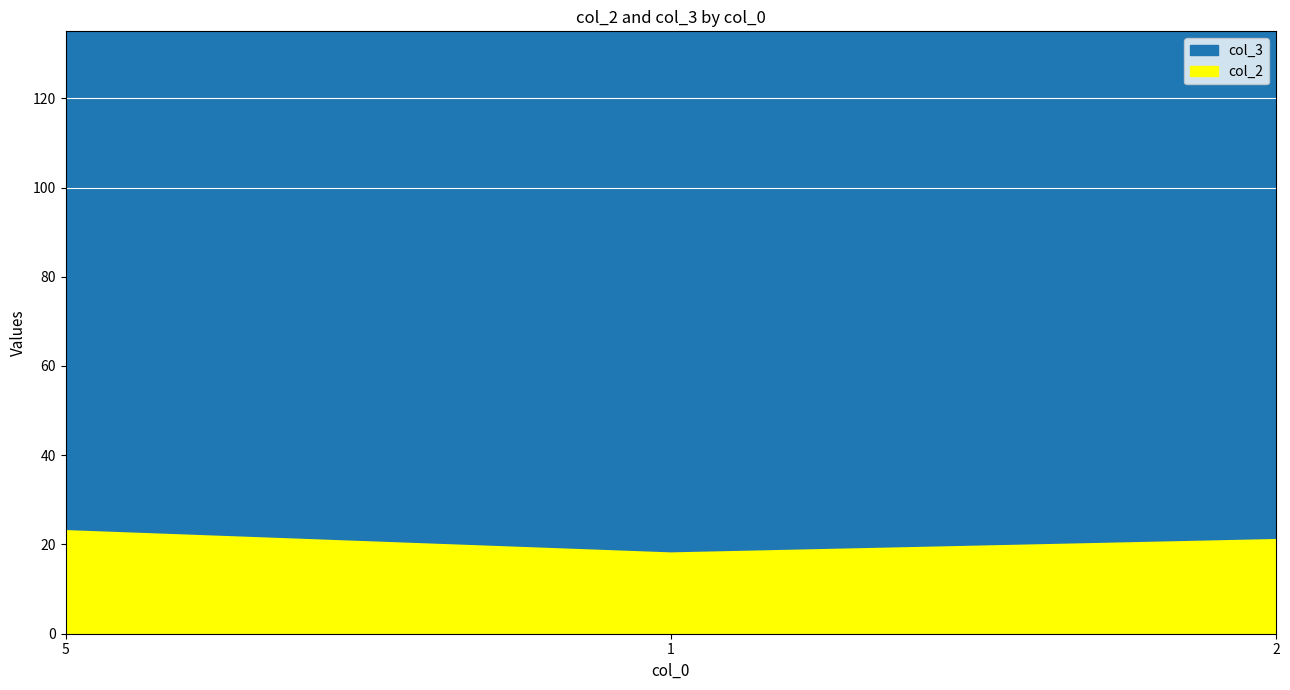

Rank the series by their average value, from highest to lowest.

col_3, col_2